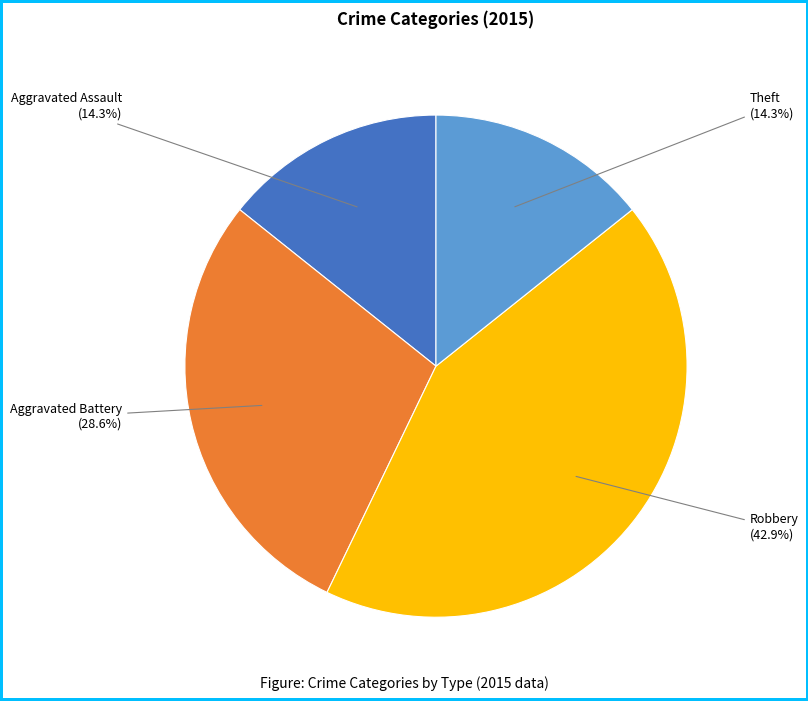

What percentage is NOT represented by Aggravated Battery?

71.4%